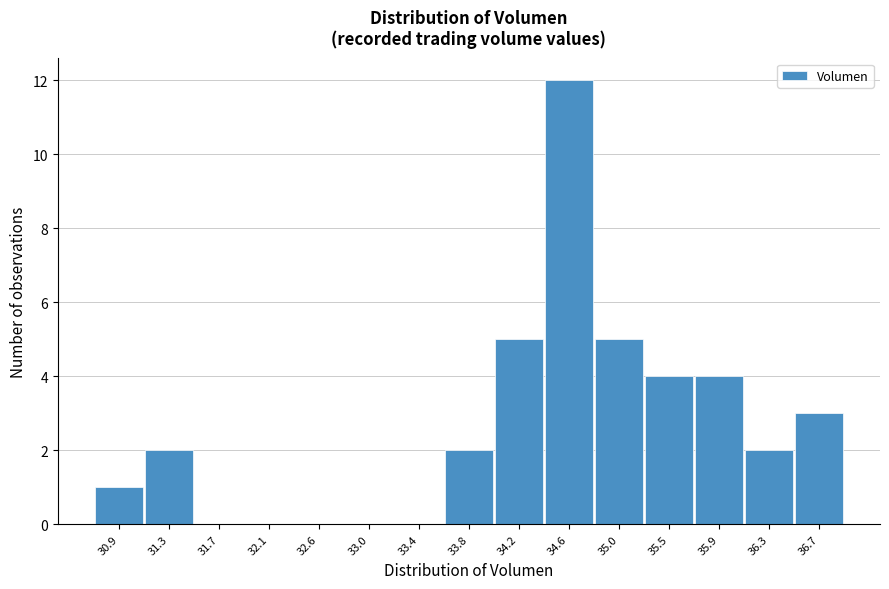

Reading left to right, transcribe this chart: for each bar, give the range it covers on the x-axis and its height. Neither the bar edges nor the heights are printed on the chart, so give them approximately, as read against the axes.

30.70 to 31.10: 1
31.10 to 31.50: 2
31.50 to 31.95: 0
31.95 to 32.35: 0
32.35 to 32.75: 0
32.75 to 33.15: 0
33.15 to 33.60: 0
33.60 to 34.00: 2
34.00 to 34.40: 5
34.40 to 34.85: 12
34.85 to 35.25: 5
35.25 to 35.65: 4
35.65 to 36.05: 4
36.05 to 36.50: 2
36.50 to 36.90: 3